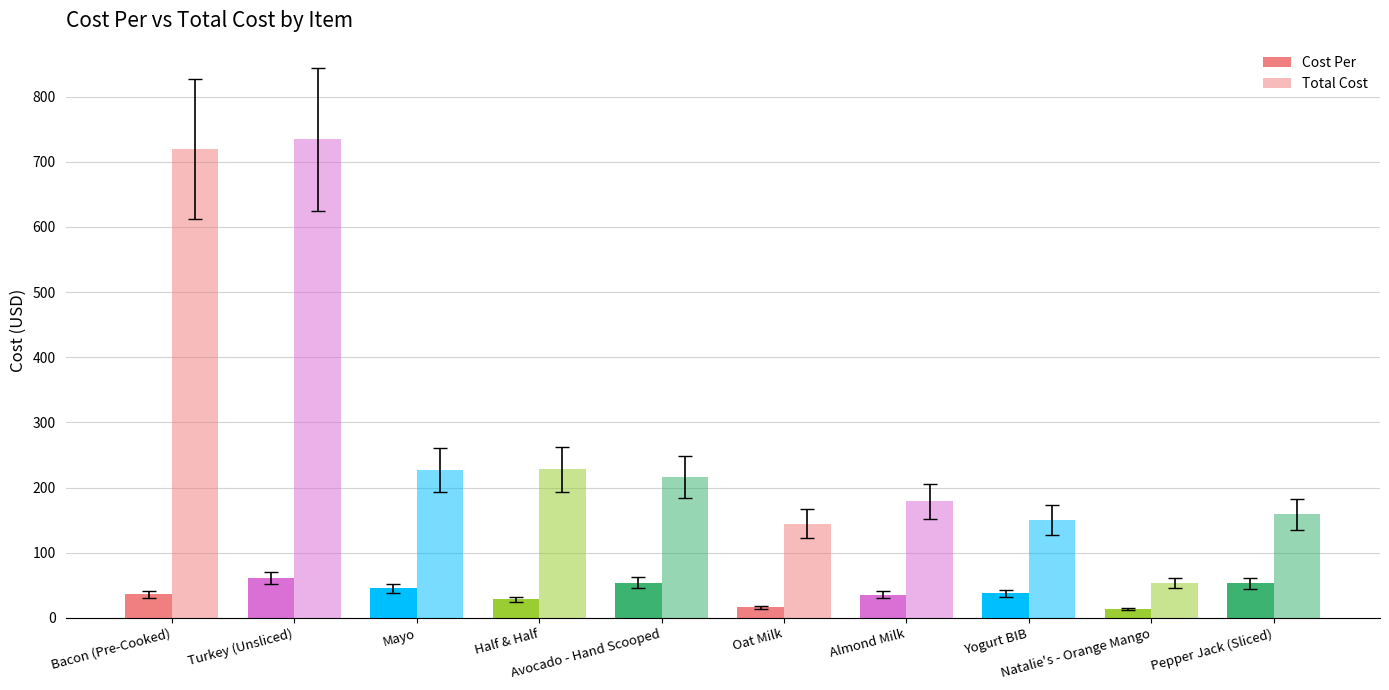

How many data points does each series have?

10